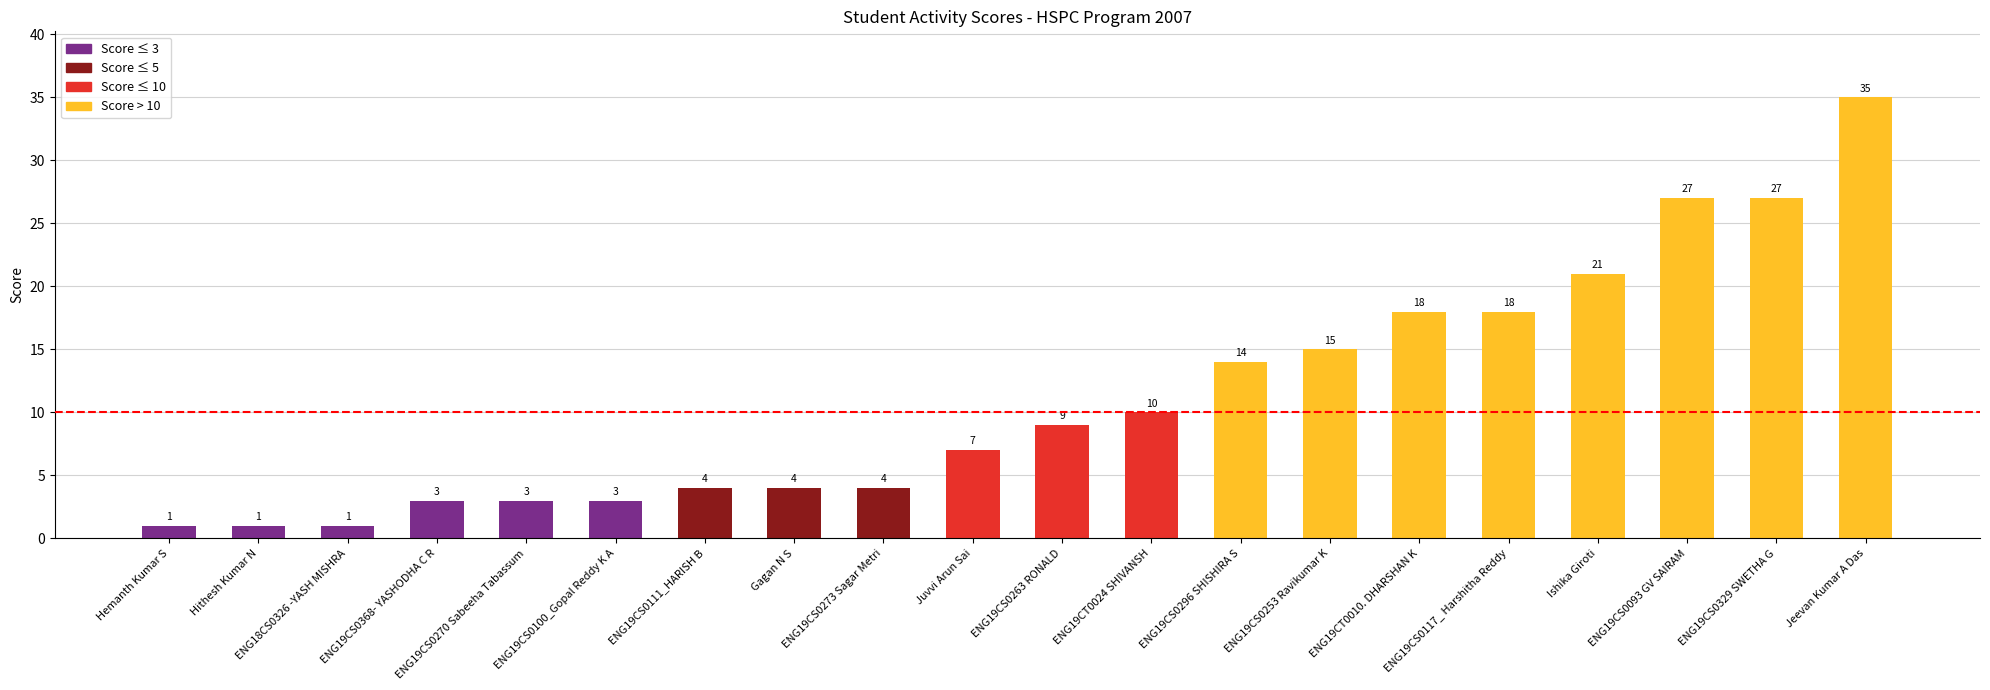

Between Hithesh Kumar N and ENG19CT0010. DHARSHAN K, which is larger?

ENG19CT0010. DHARSHAN K